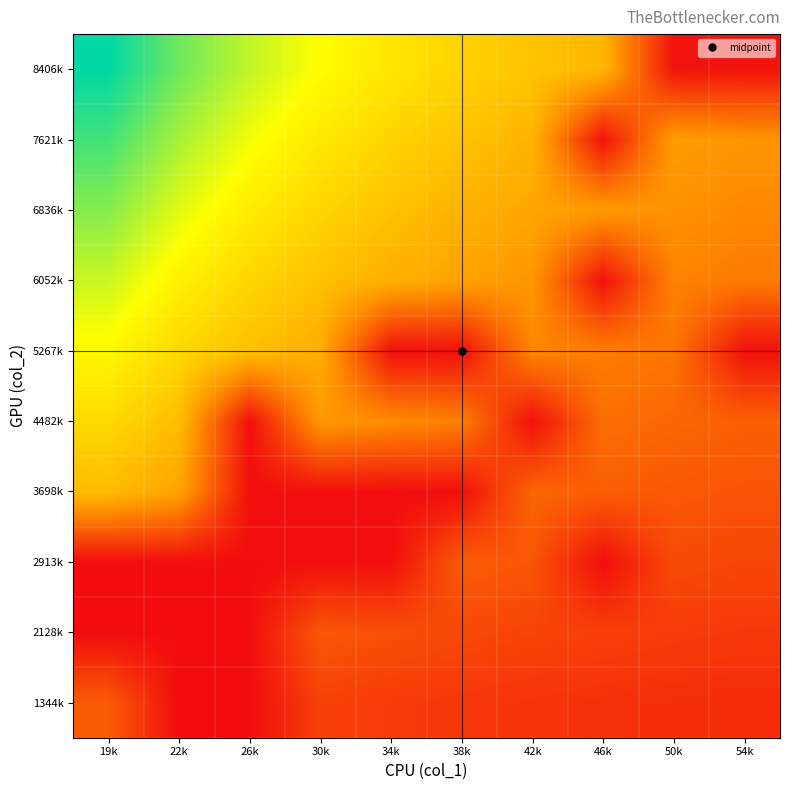

At how many categories does at least one series exceed 317099?

2